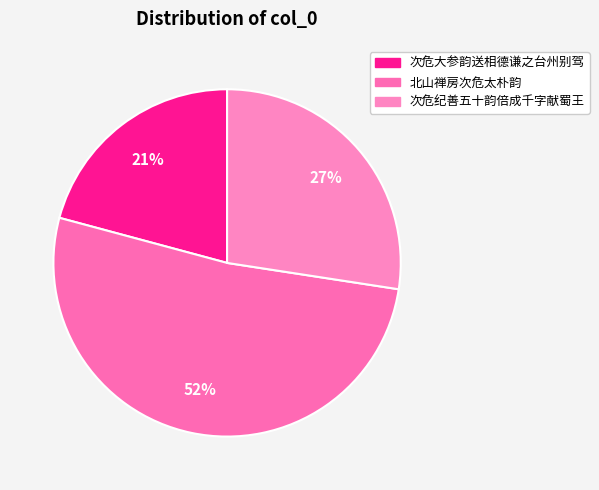

The 次危大参韵送相德谦之台州别驾 slice represents 21% of the pie. True or false?

True